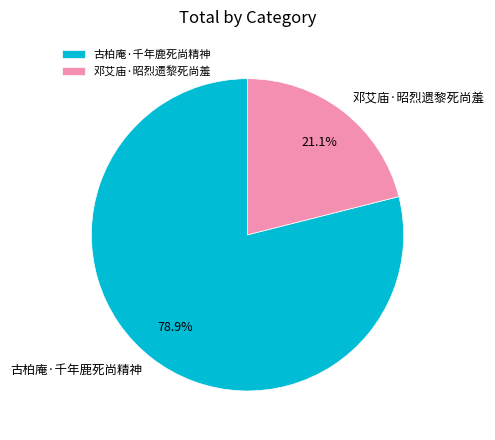

Which slice is the smallest?

邓艾庙·昭烈遗黎死尚羞